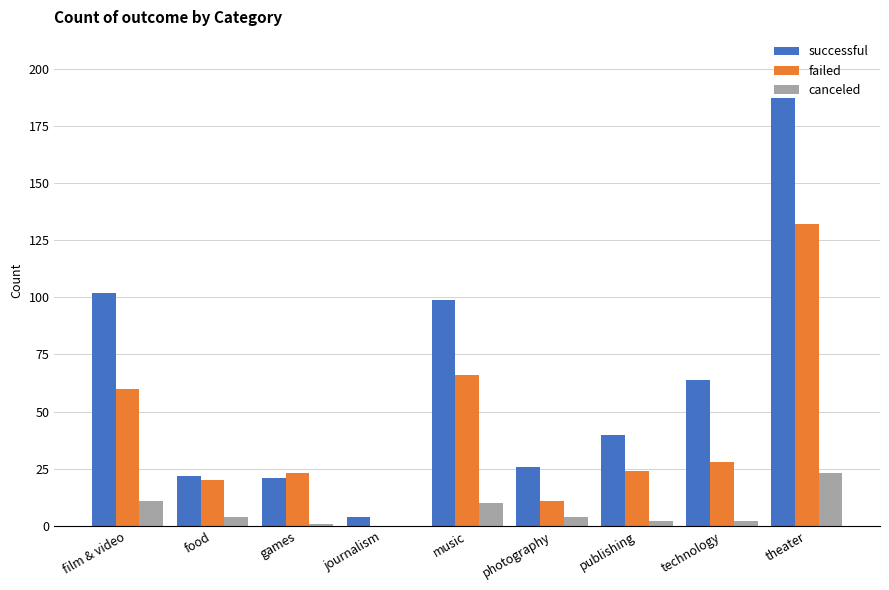

What is the average value of the failed series?

40